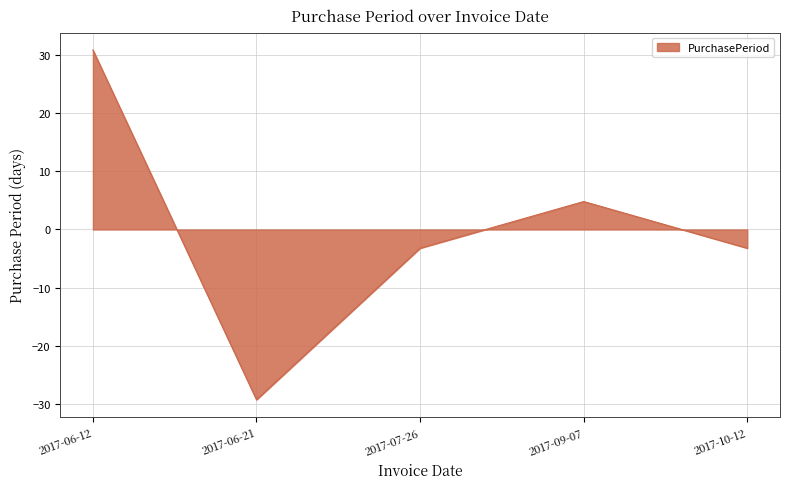

Which label corresponds to the largest value in the chart?

2017-06-12